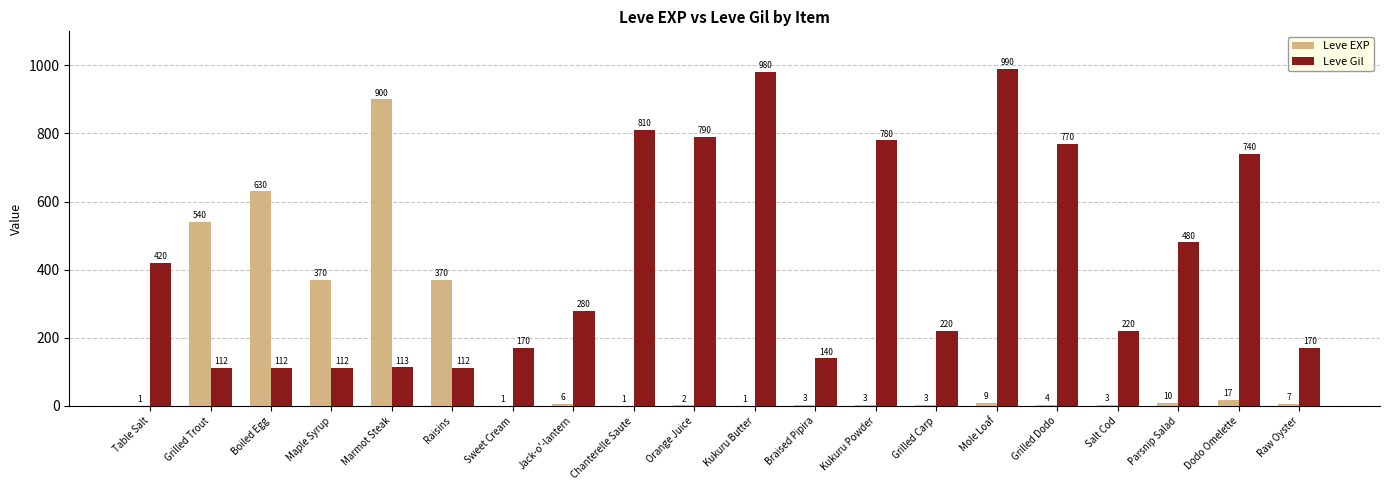

How many data points does each series have?

20